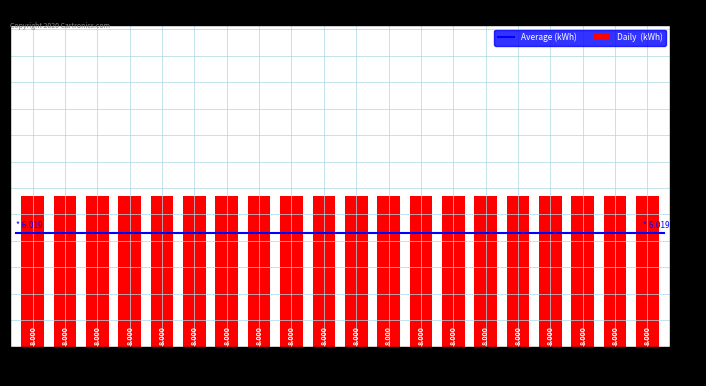

Is the value of Average (kWh) at 14 greater than the value of Daily (kWh) at 17?

No